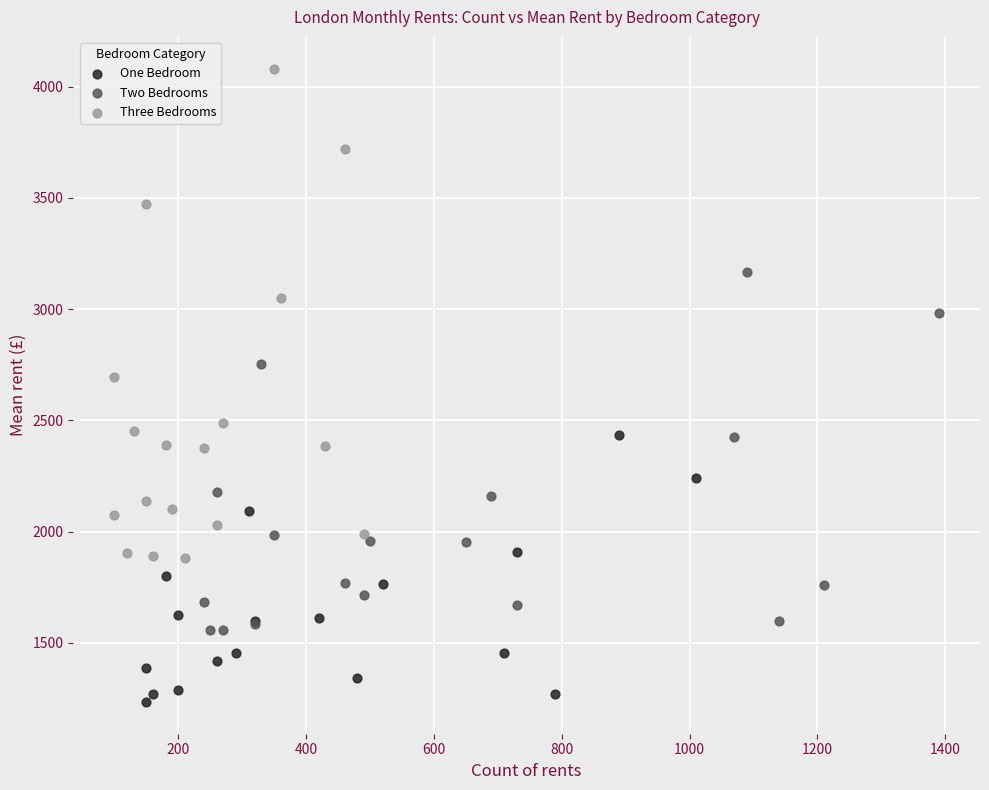

Which series reaches the minimum Y coordinate?

One Bedroom